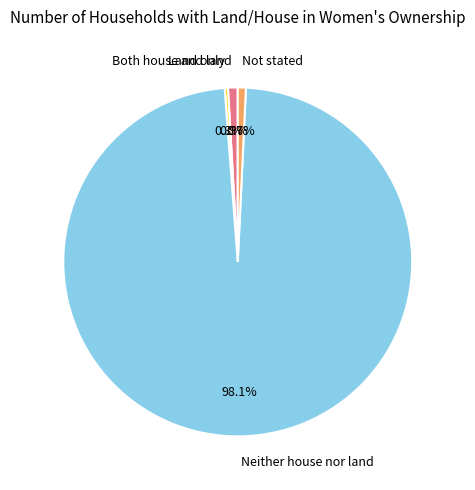

What percentage is the Neither house nor land slice, to the nearest percent?

98%